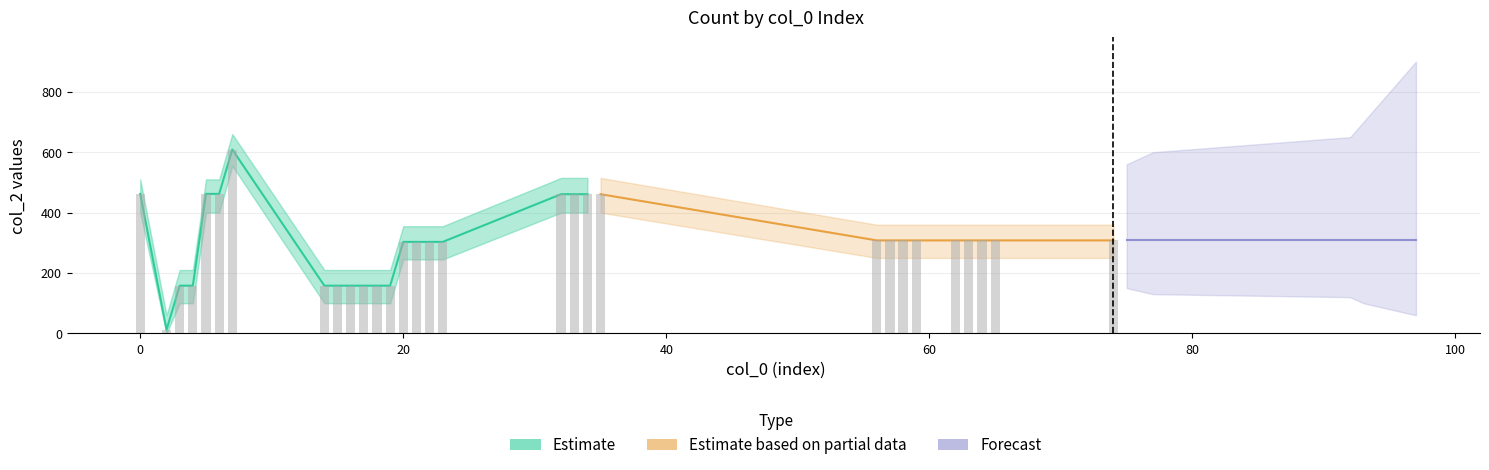

Does the chart contain stacked bars?

No